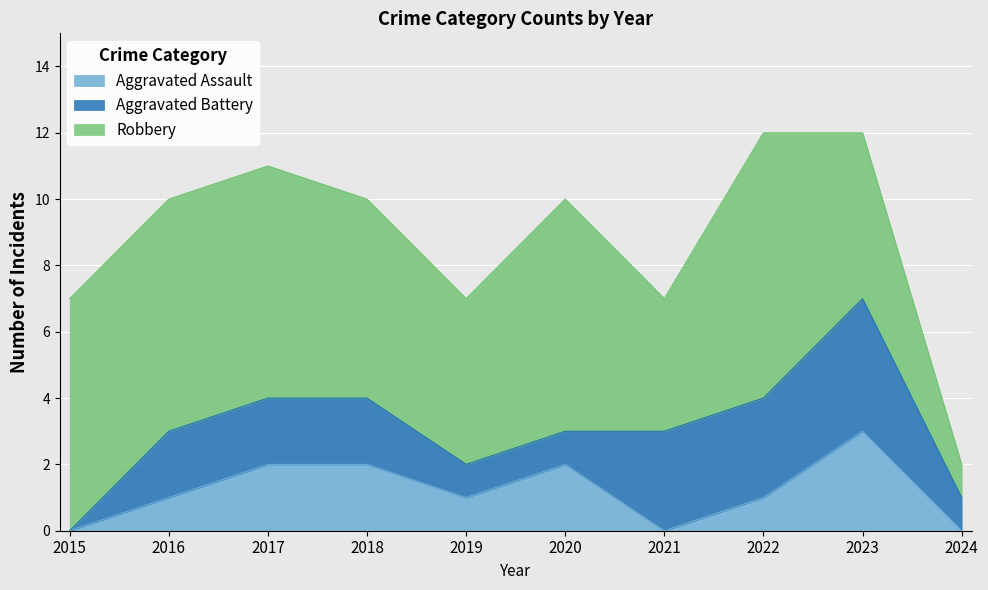

How many data points in Aggravated Battery are above 2?

3